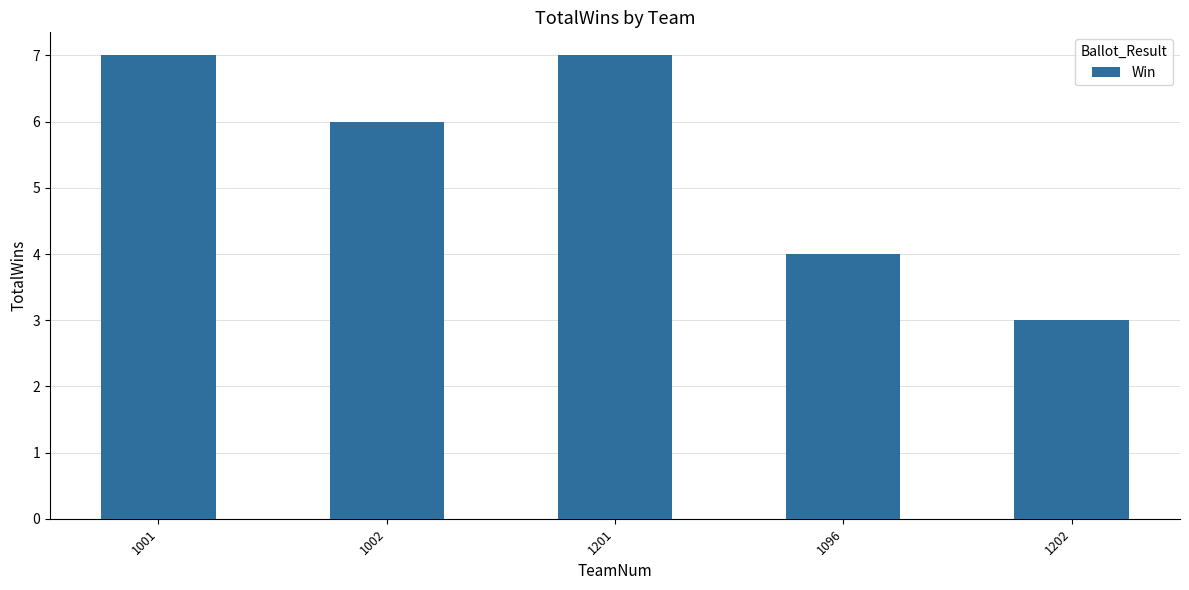

Reading left to right, list all the values displayed in this chart.

7	6	7	4	3